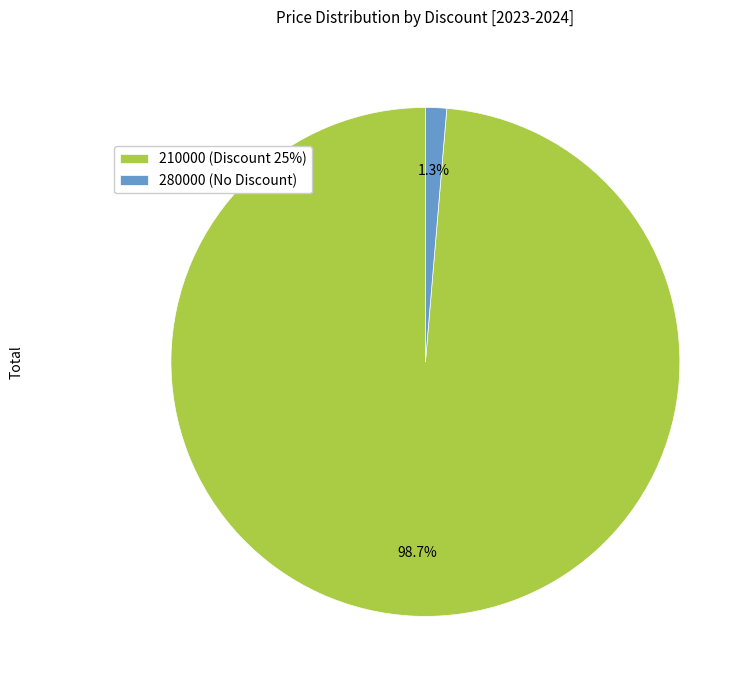

Which has a higher value, 280000 or 210000?

210000